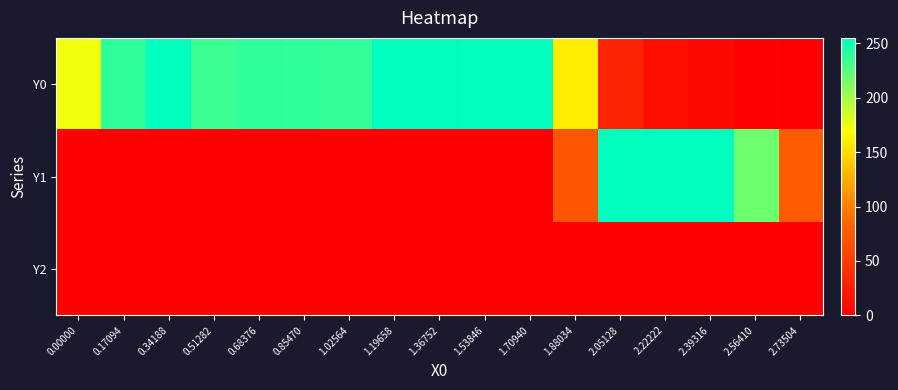

Which series has the largest total across all categories?

Y0